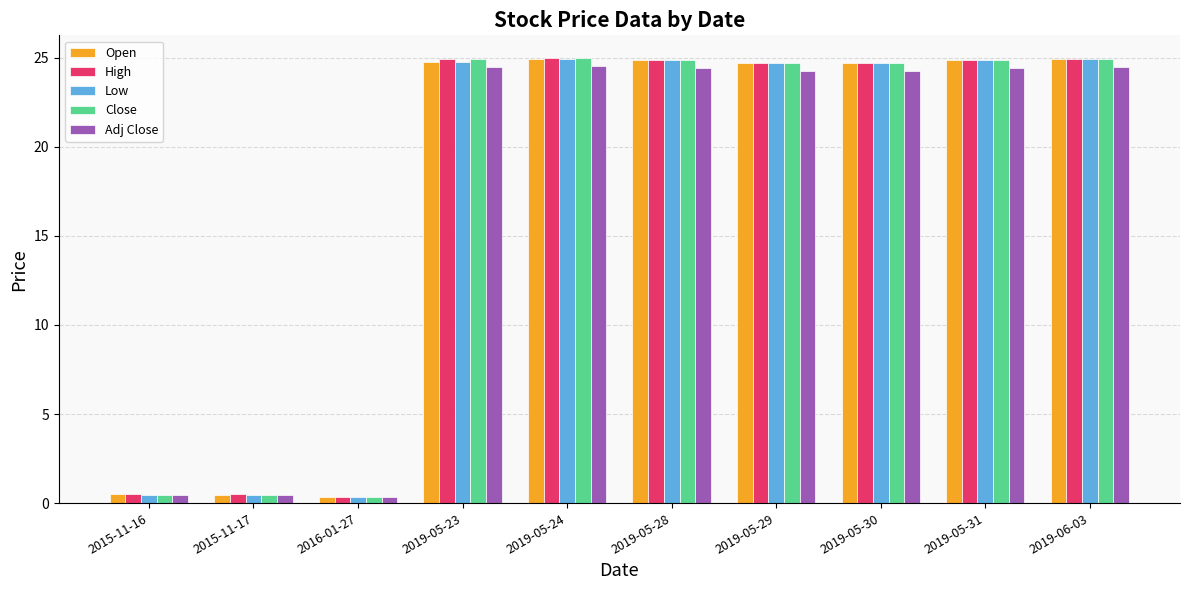

Which series changed the most between 2015-11-16 and 2019-06-03?

Low